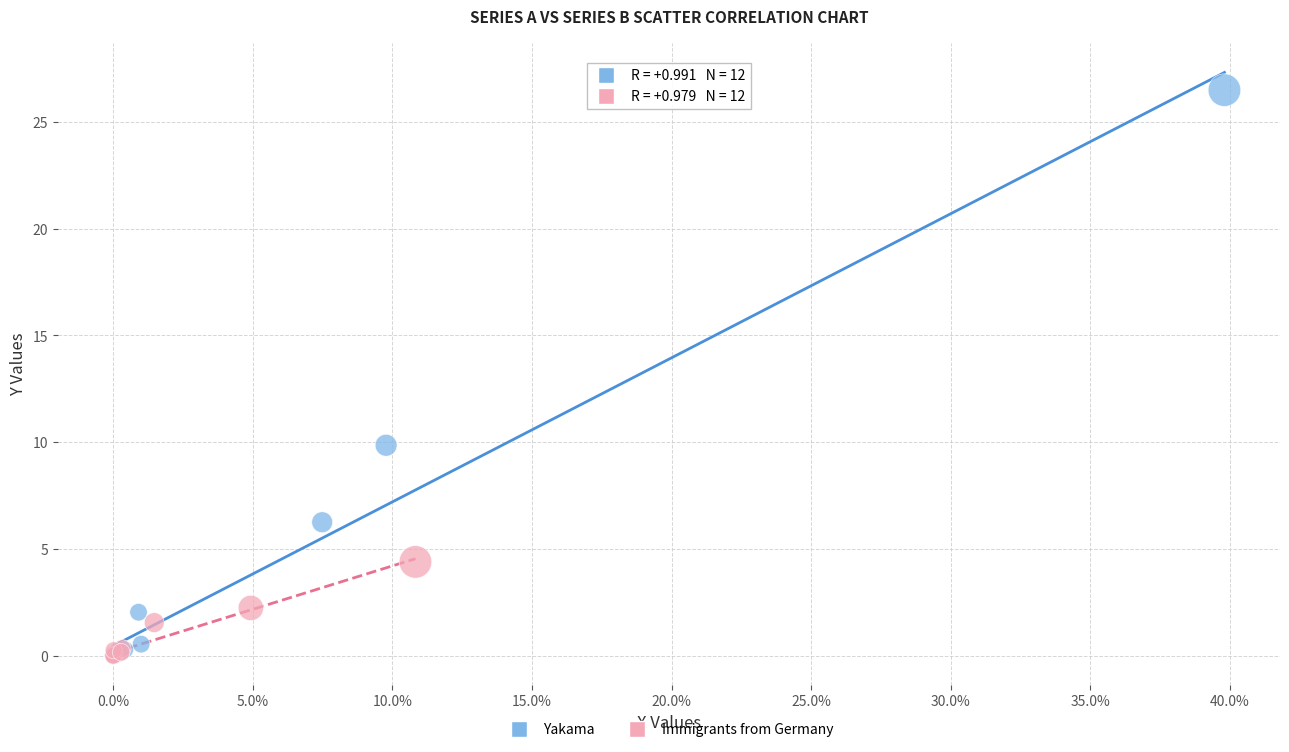

Which series reaches the maximum Y coordinate?

Yakama